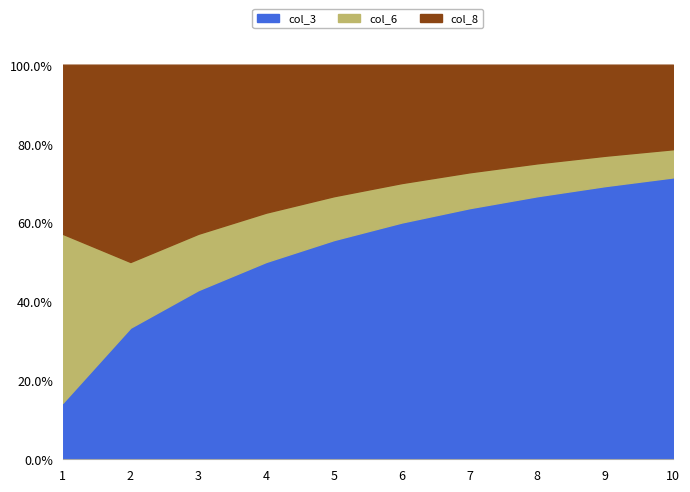

True or false: col_6 and col_8 intersect in this chart.

False